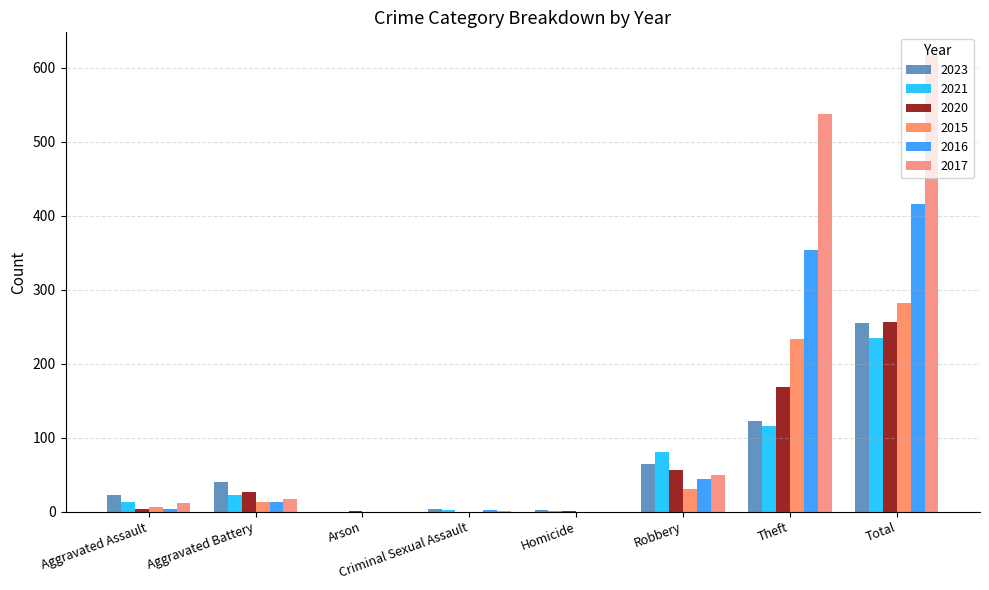

Which series has the widest spread of values?

2017